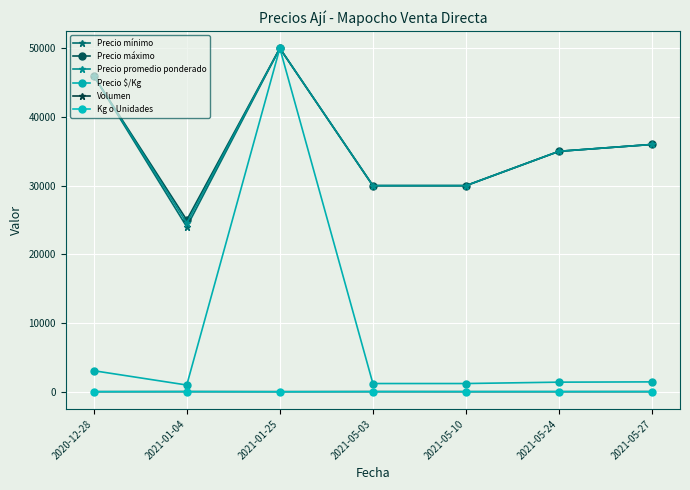

What is the average value of the Precio promedio ponderado series?

35935